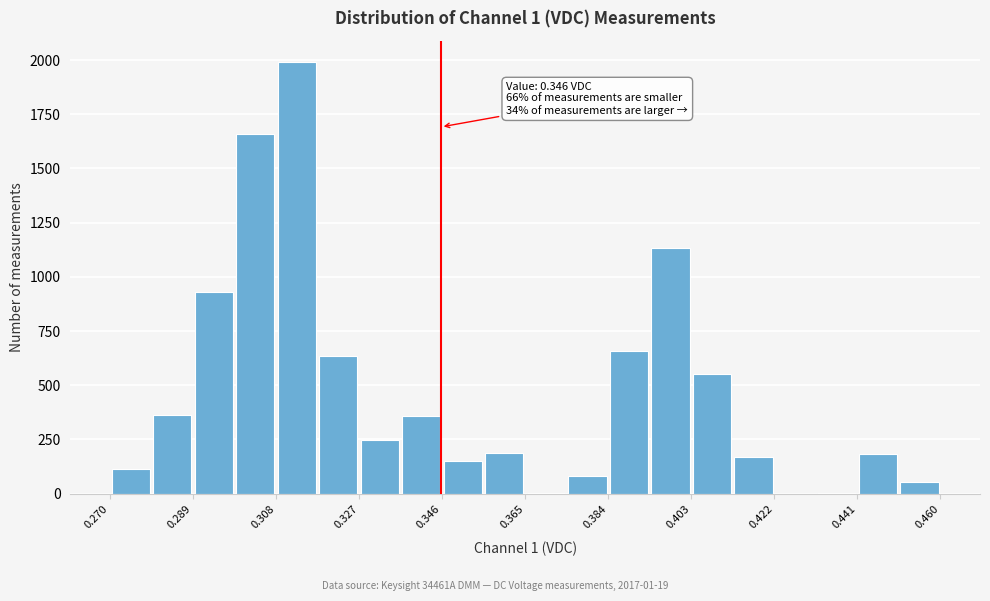

Which range on the x-axis has the tallest bar?

0.308 to 0.318